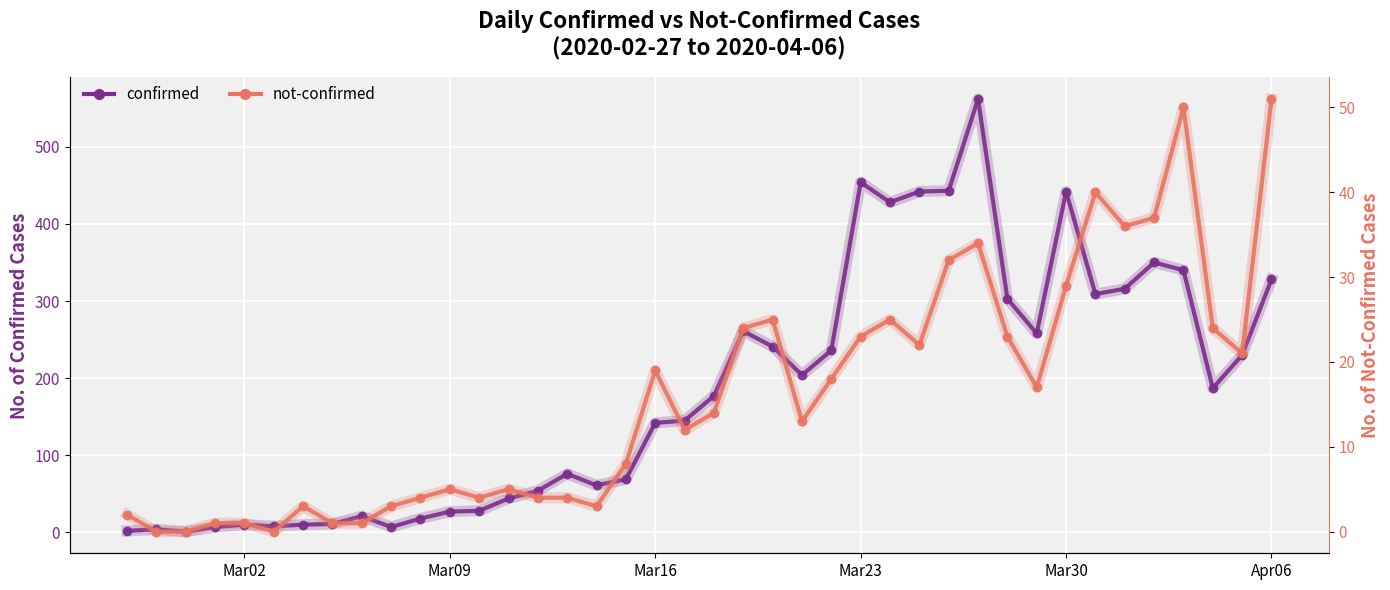

What is the difference between the maximum and second lowest values in the not-confirmed series?

51